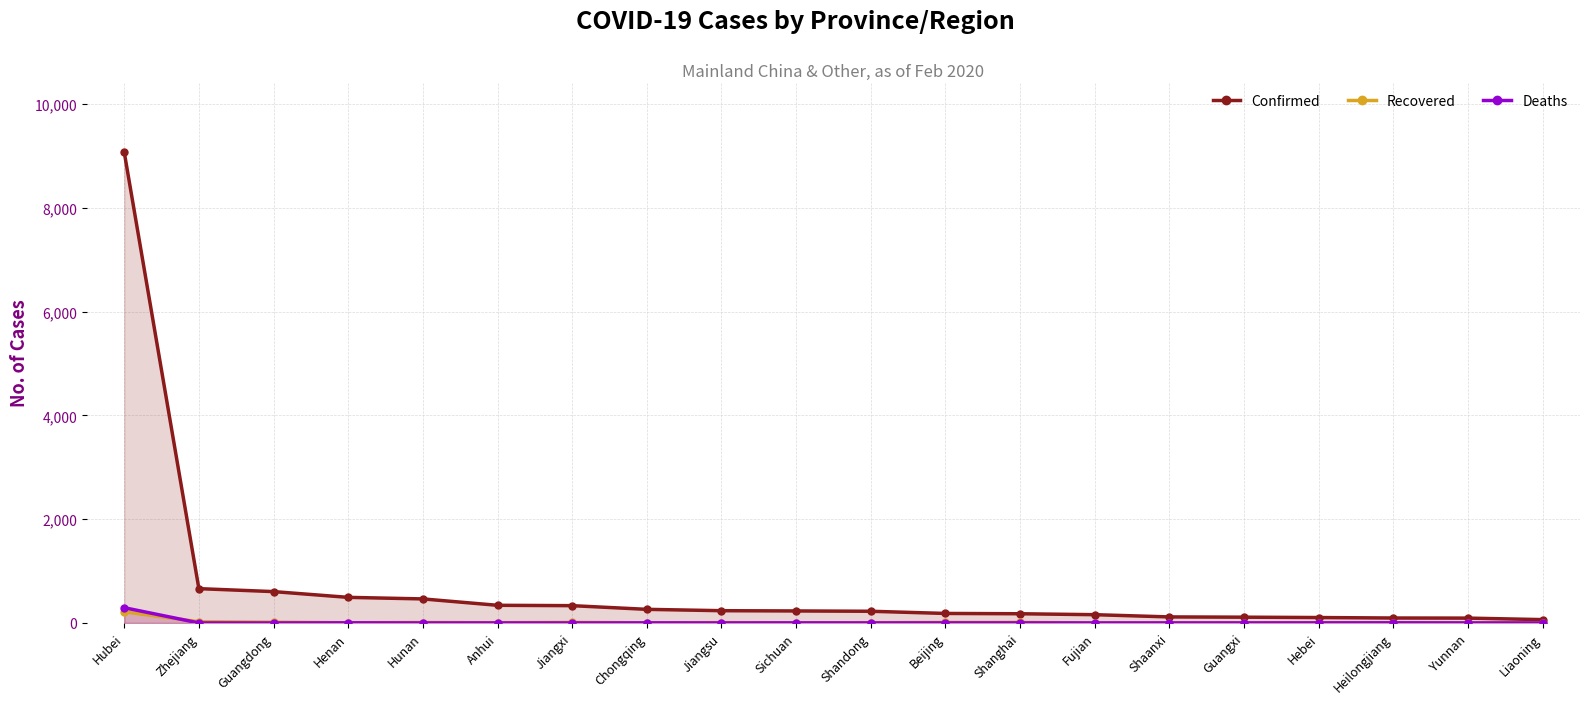

List the labels in order of Recovered value, smallest first.

Fujian, Shaanxi, Liaoning, Guangxi, Heilongjiang, Yunnan, Chongqing, Sichuan, Hebei, Henan, Anhui, Shandong, Jiangsu, Hunan, Beijing, Jiangxi, Shanghai, Guangdong, Zhejiang, Hubei